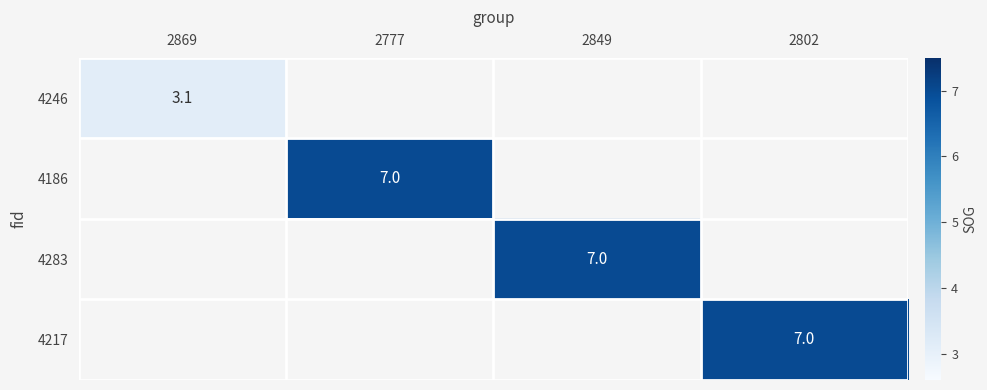

The 4283 series shows 4.3 at 2849. True or false?

False